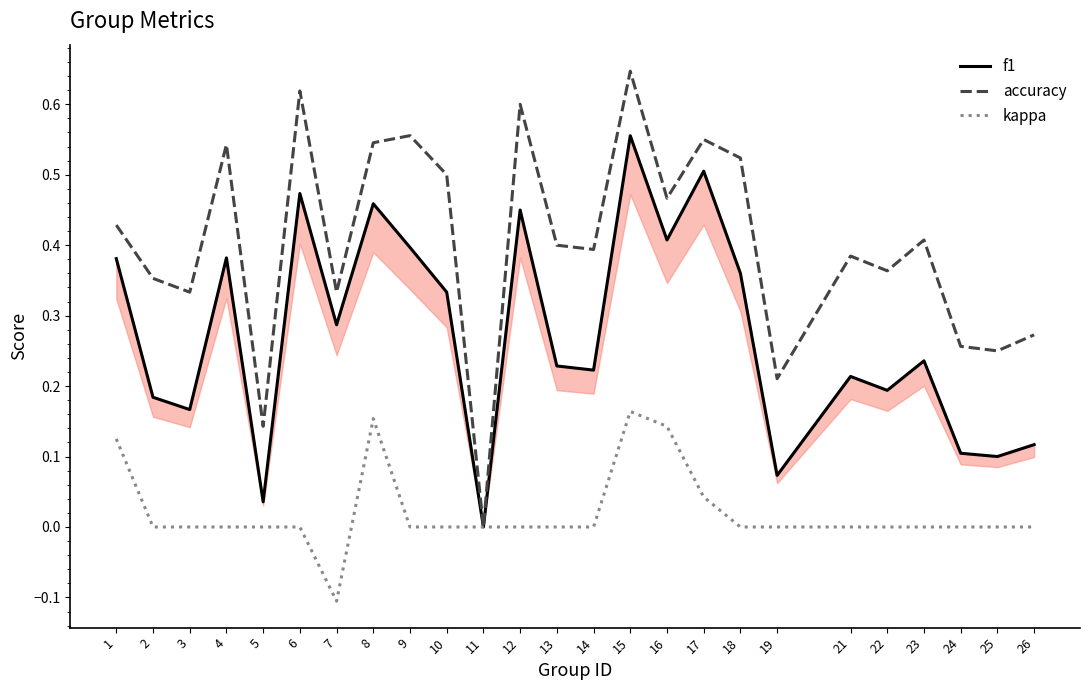

Between 3 and 23, which series saw the biggest shift?

accuracy